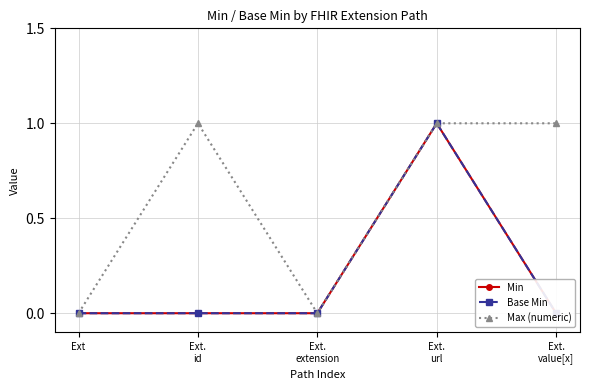

What is the difference between the highest and lowest values at Ext.
value[x]?

1